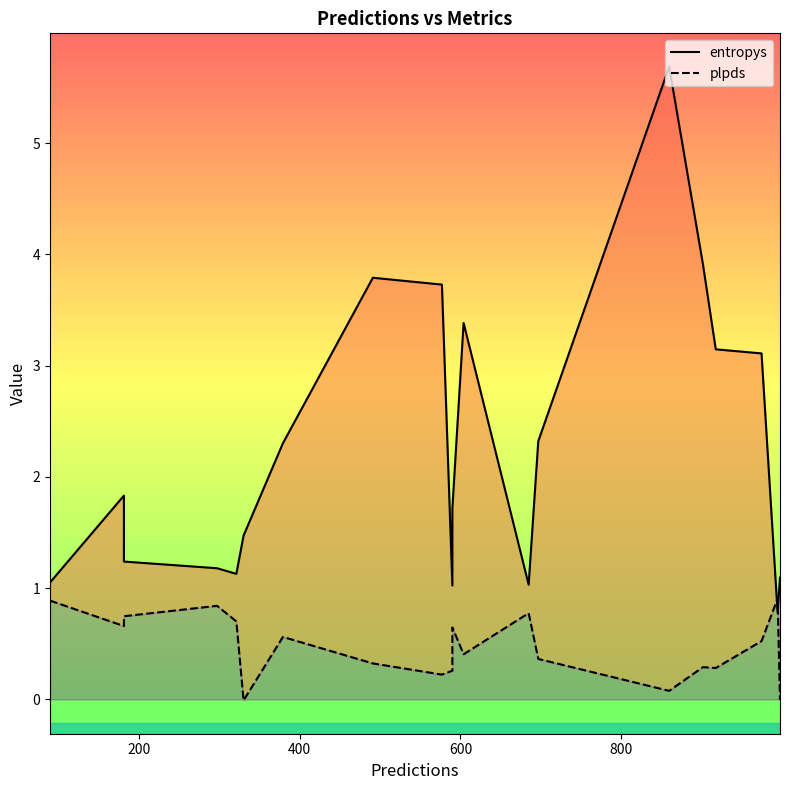

What is the value of the entropys point at the 10th from the left?

1.0